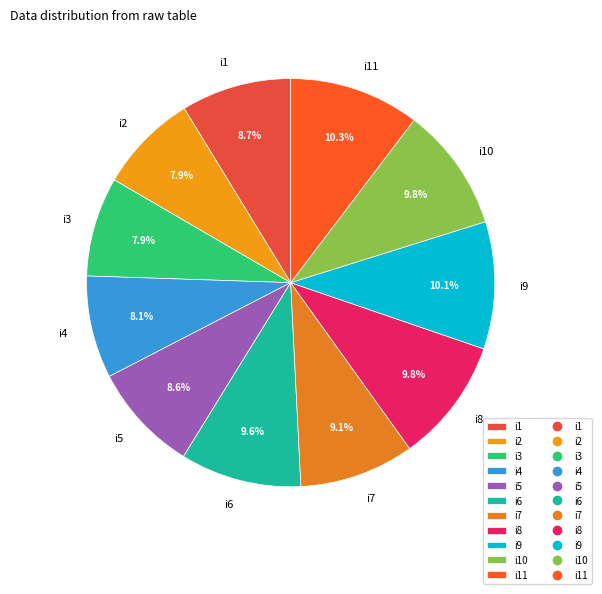

Count the number of slices in the pie.

11